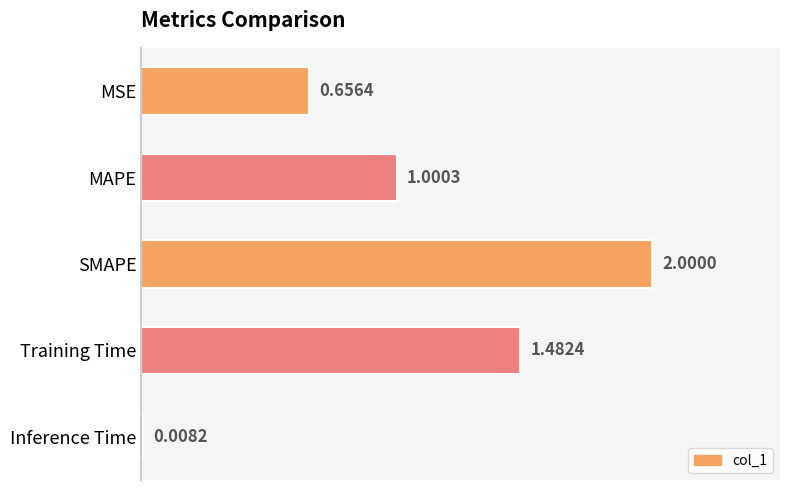

Are the bars grouped side by side (vs. stacked)?

No